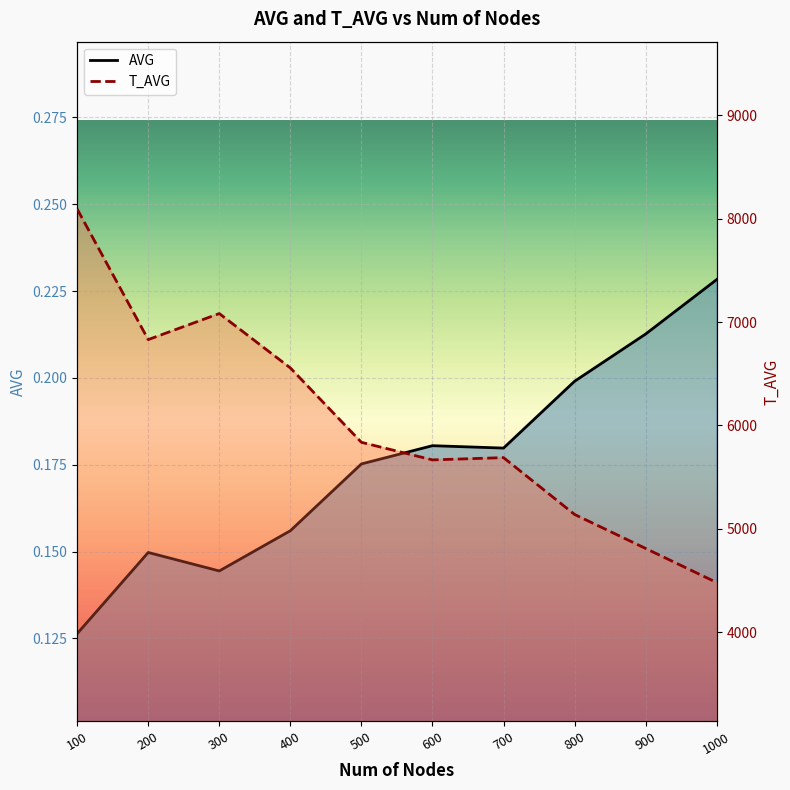

Does the chart display data point markers on the line(s)?

No